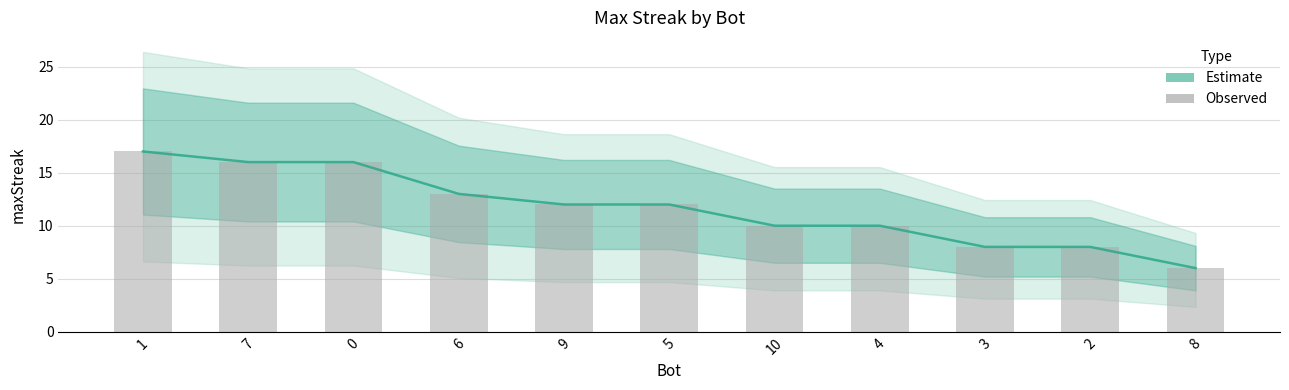

Rank the categories by value from highest to lowest.

1, 7, 0, 6, 9, 5, 10, 4, 3, 2, 8